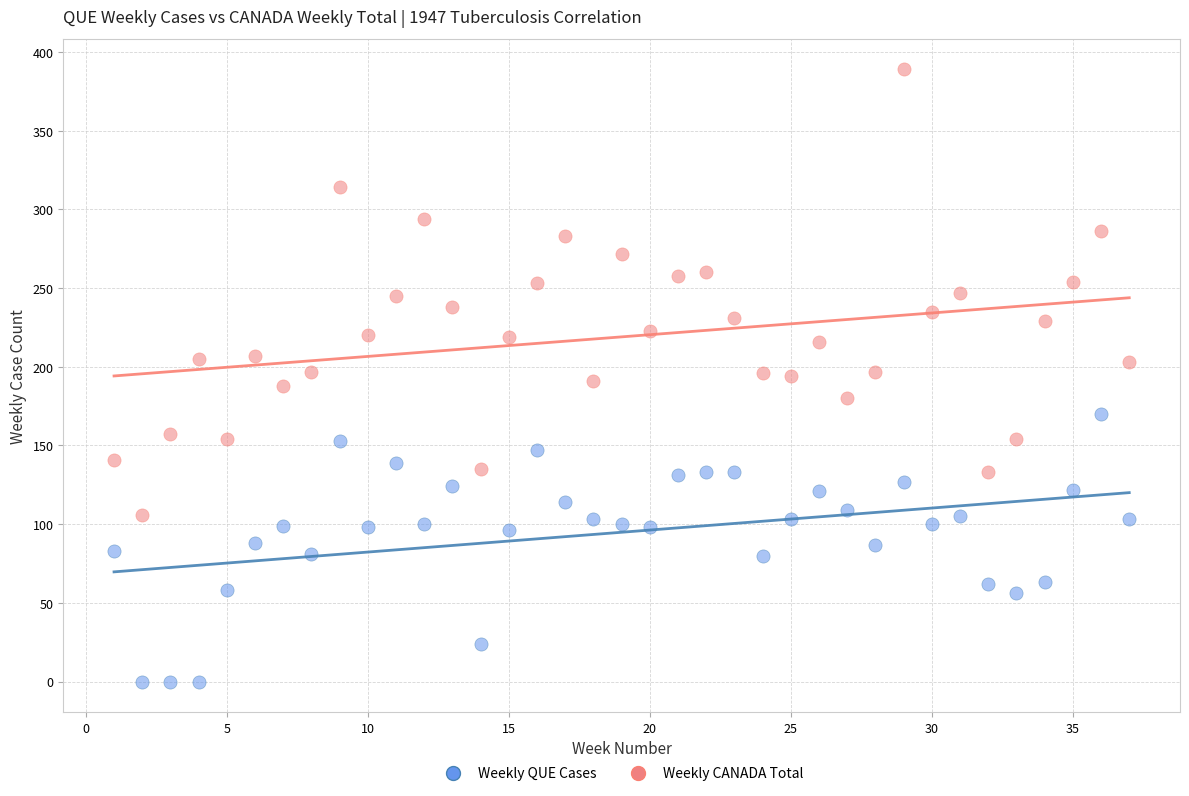

Which series contains the highest Y value?

Weekly CANADA Total